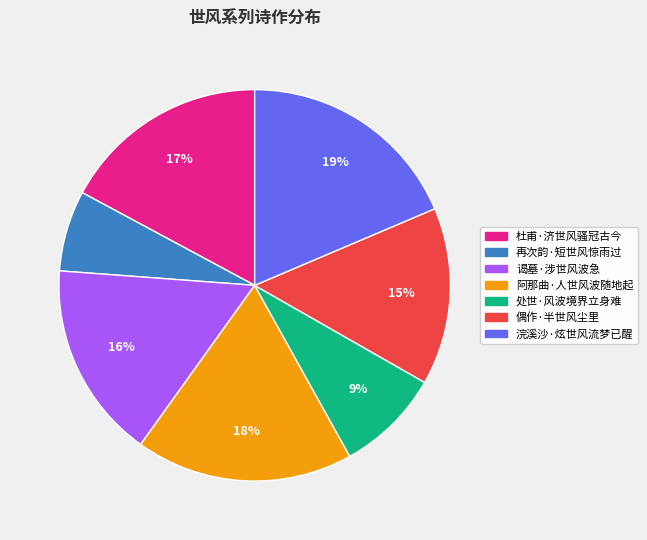

True or false: 谒墓·涉世风波急 accounts for 30% of the total.

False